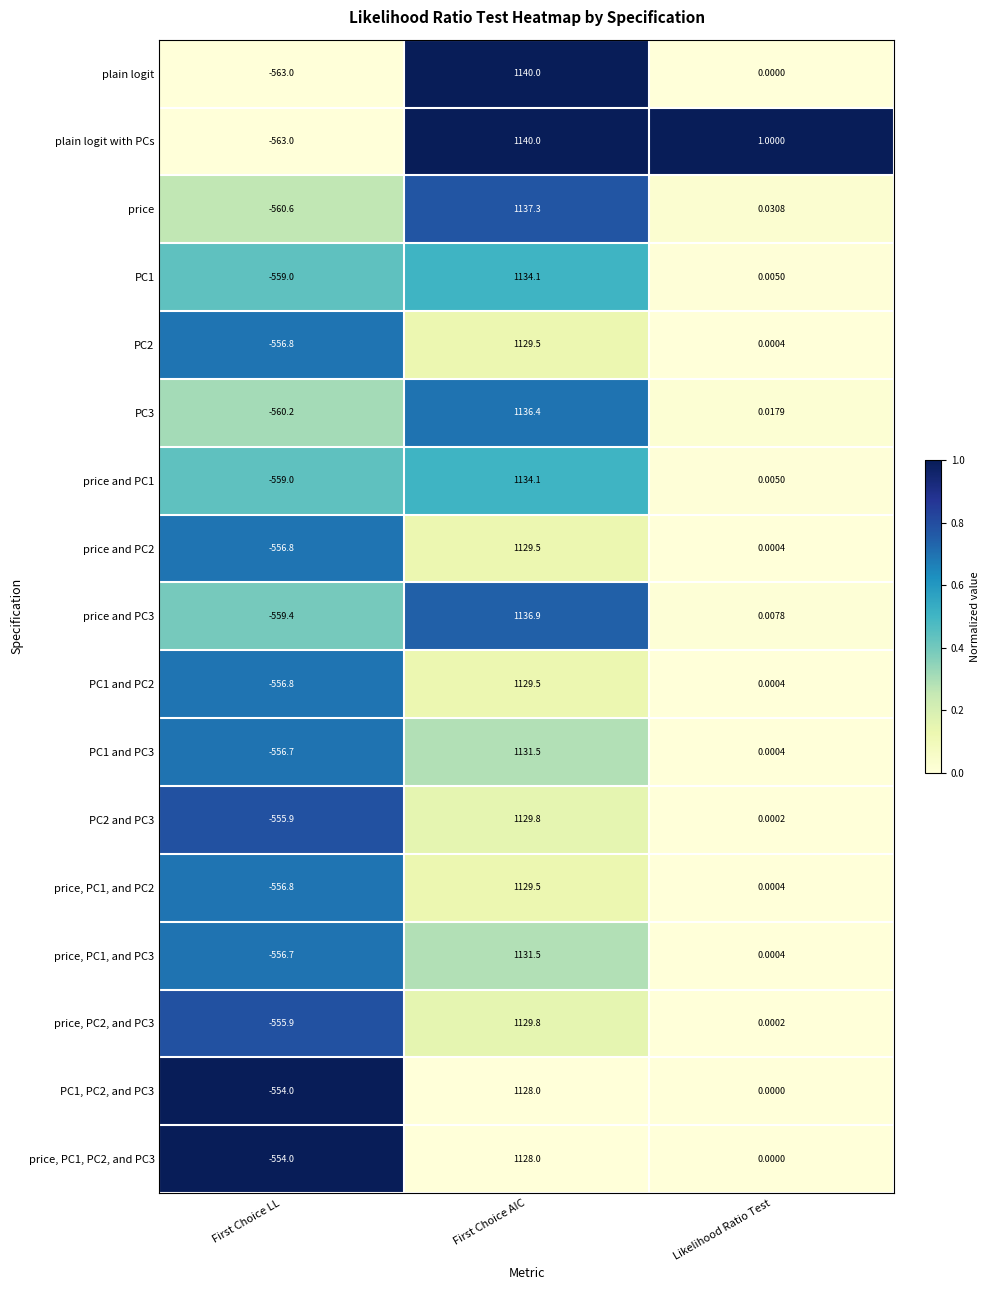

Between First Choice AIC and Likelihood Ratio Test, which series saw the biggest shift?

plain logit